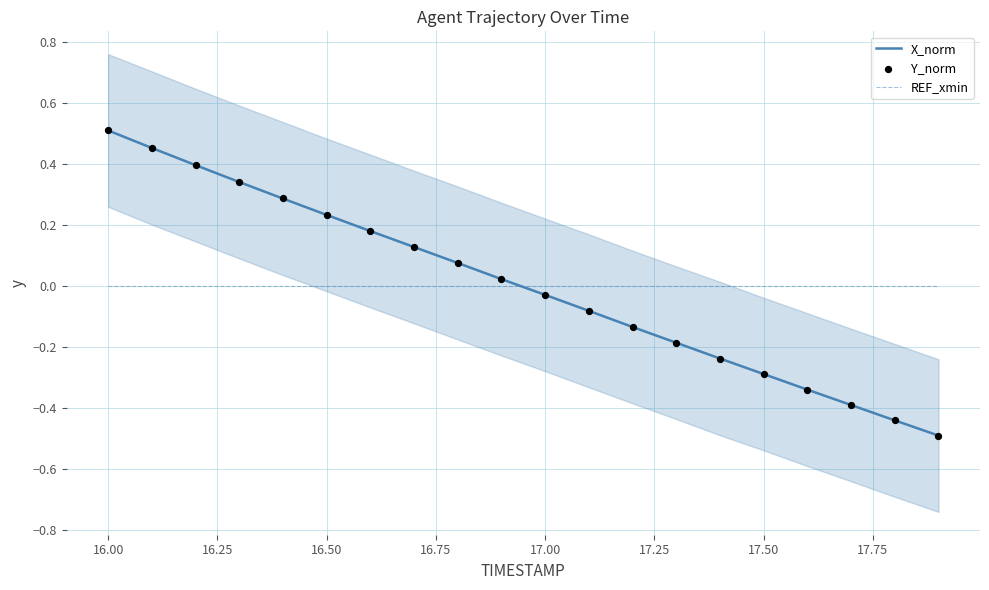

What are all the series names shown in the legend?

X_norm, REF_xmin, Y_norm